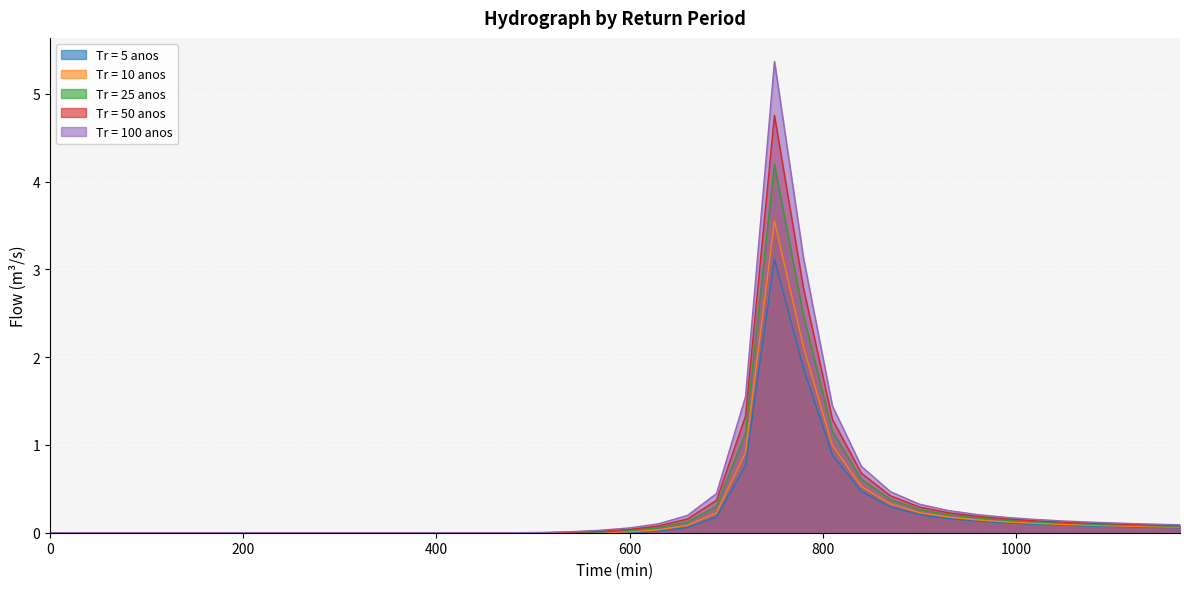

What is the sum of the Tr = 10 anos values at 900 and 1080?

0.3